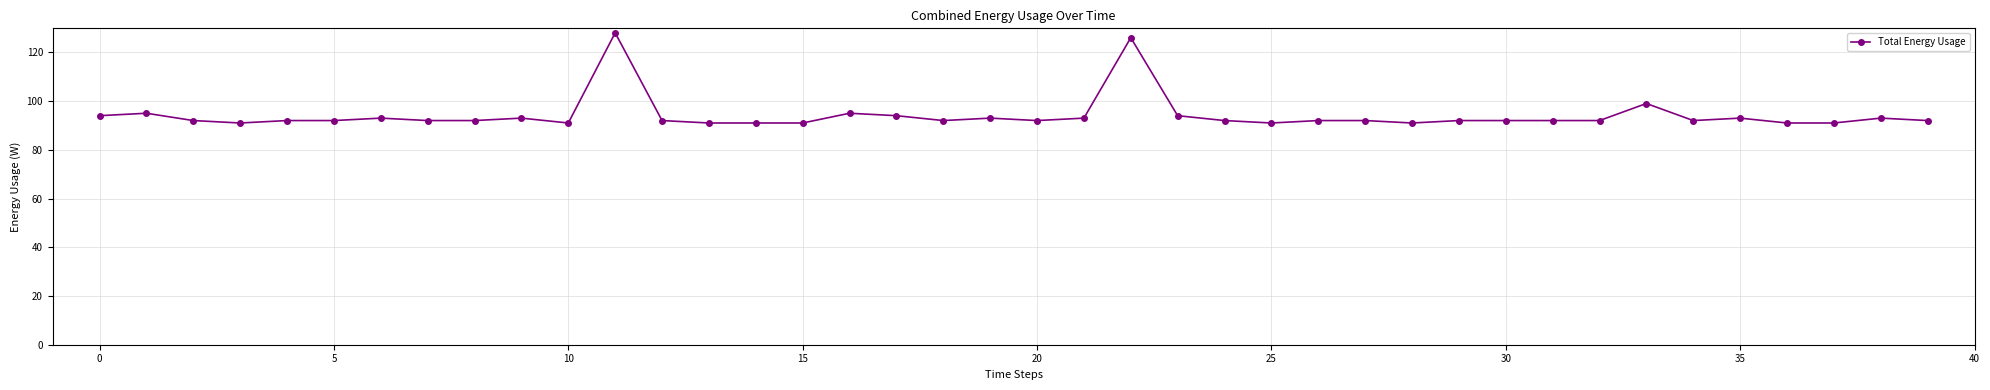

What is the value of the 27th point from the left?

92